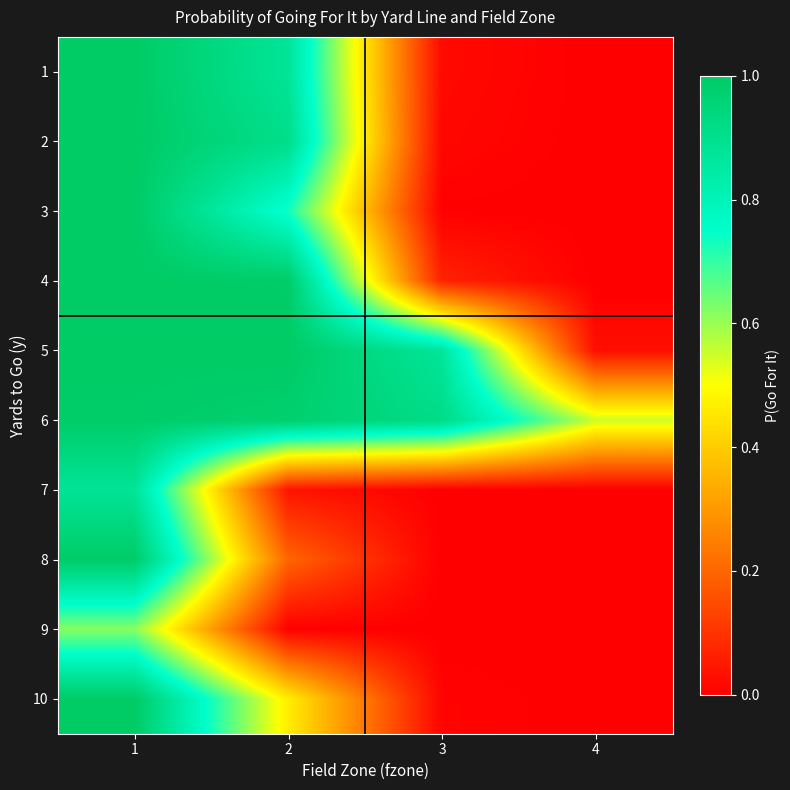

Reading left to right, what are all the values shown in this chart?

1: 1=1.0	2=0.9	3=0.0	4=0.0
2: 1=1.0	2=0.9	3=0.0	4=0.0
3: 1=1.0	2=0.7	3=0.0	4=0.0
4: 1=1.0	2=1.0	3=0.1	4=0.0
5: 1=1.0	2=1.0	3=0.9	4=0.0
6: 1=1.0	2=1.0	3=0.9	4=0.6
7: 1=0.9	2=0.0	3=0.0	4=0.0
8: 1=1.0	2=0.2	3=0.0	4=0.0
9: 1=0.6	2=0.0	3=0.0	4=0.0
10: 1=1.0	2=0.5	3=0.0	4=0.0